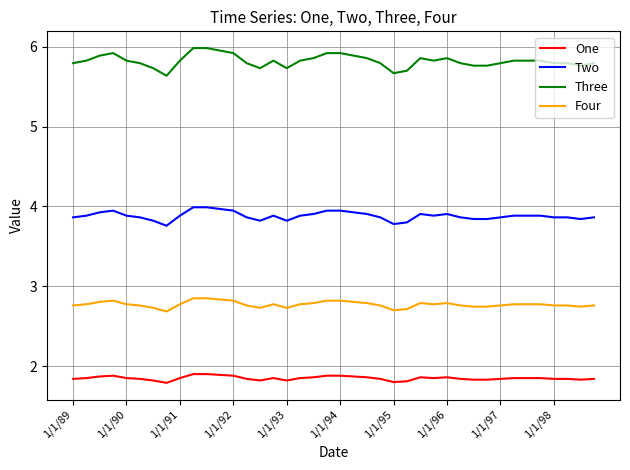

Count the Four values in the range 2 to 3.

40